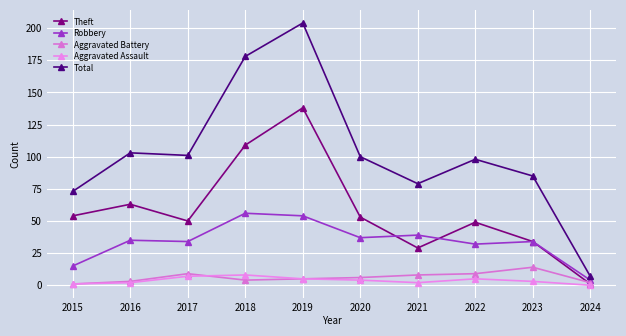

Count the number of data series in this chart.

5